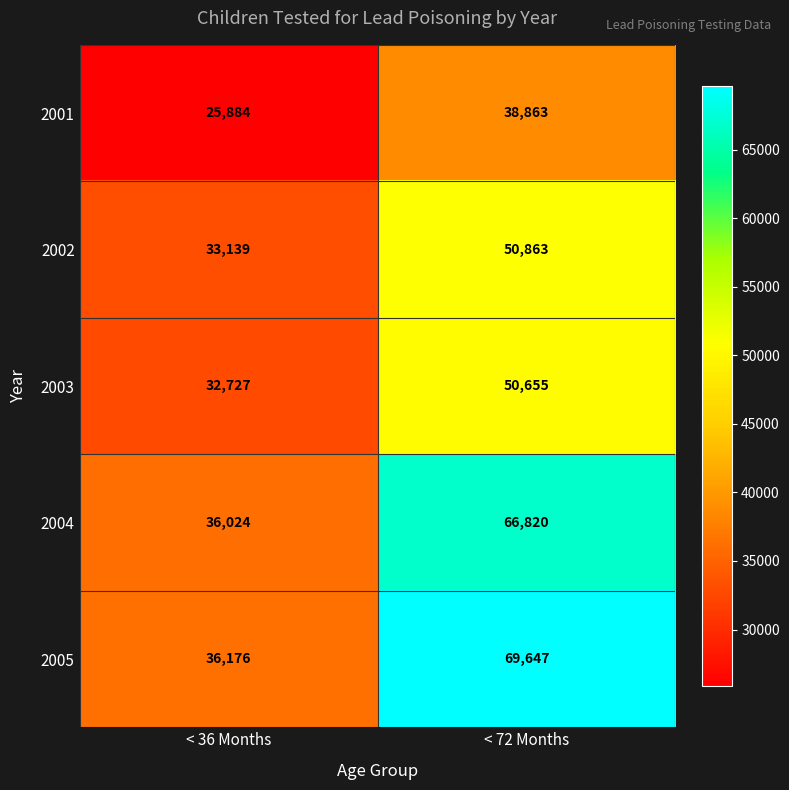

What is the spread (max minus min) of values at < 72 Months?

30784